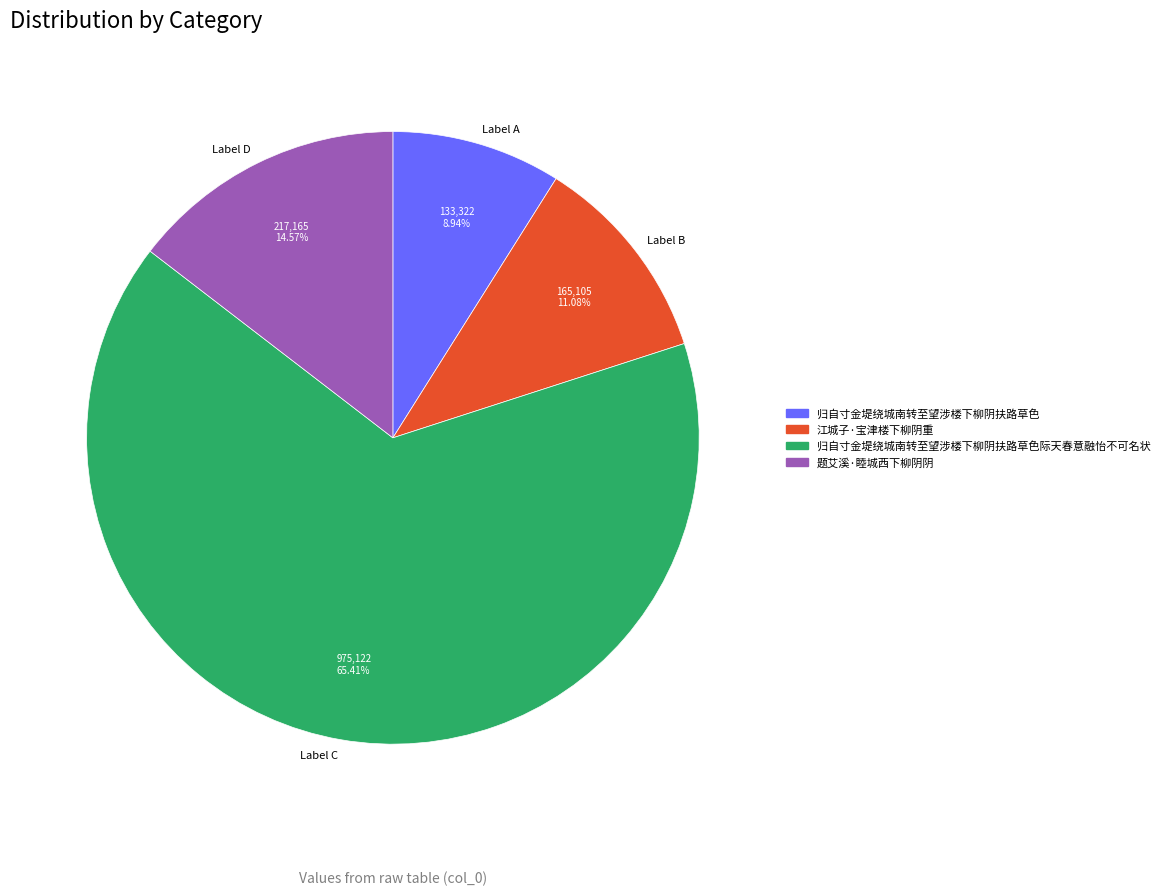

Which slice is the largest?

Label C